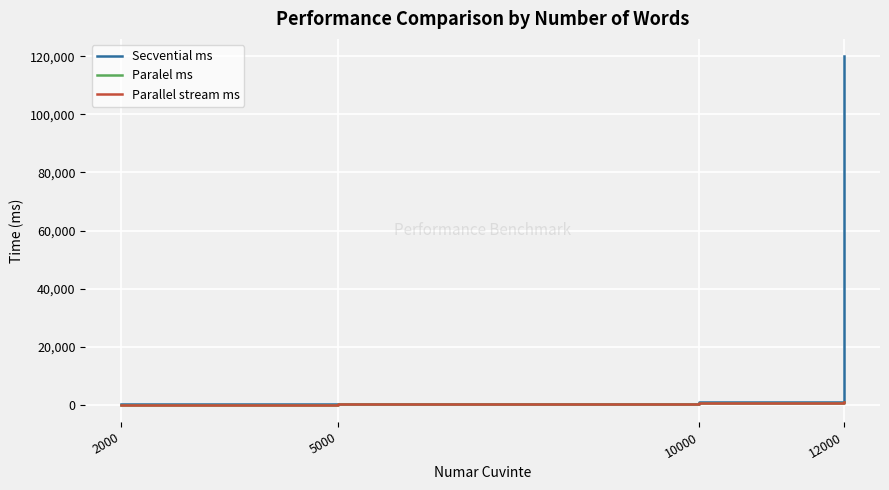

Which series has the widest spread of values?

Secvential ms